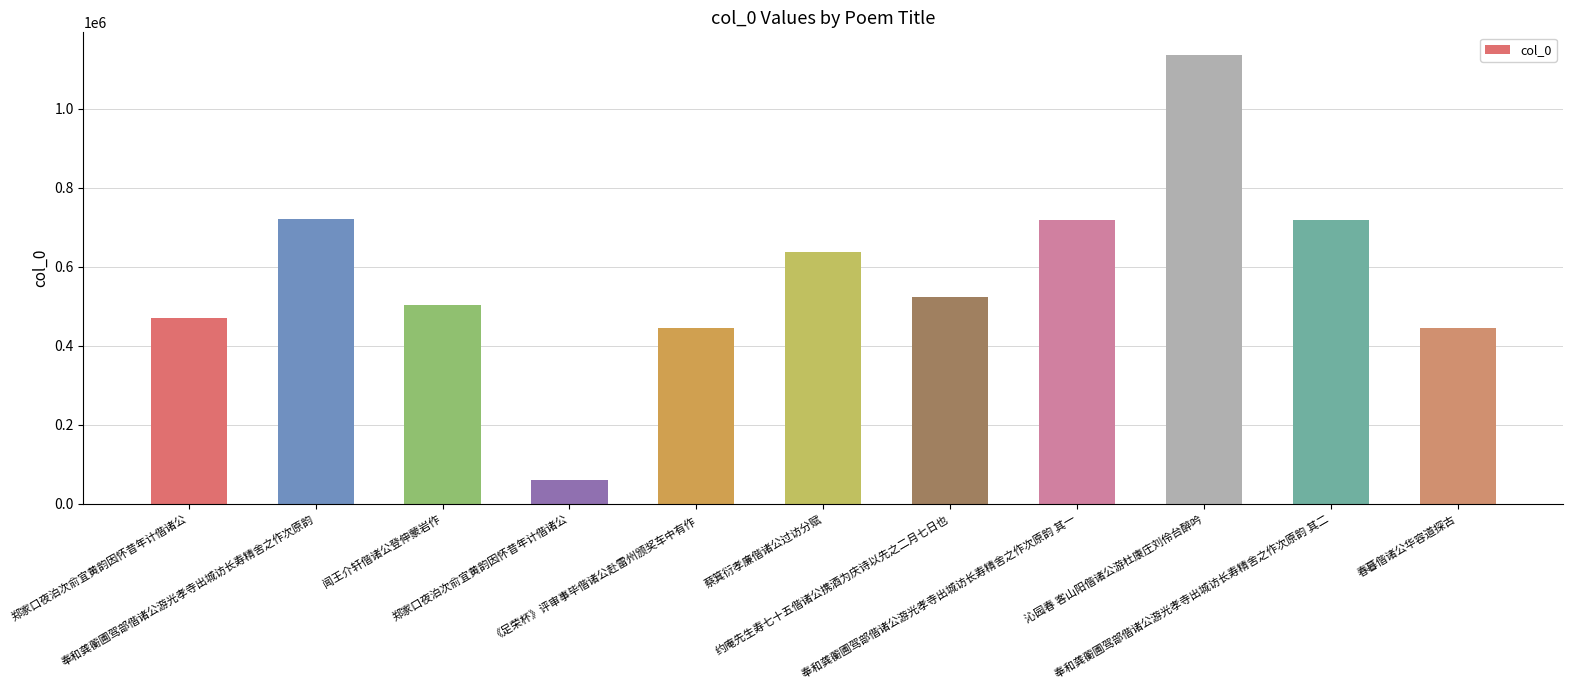

How many data points does each series have?

11